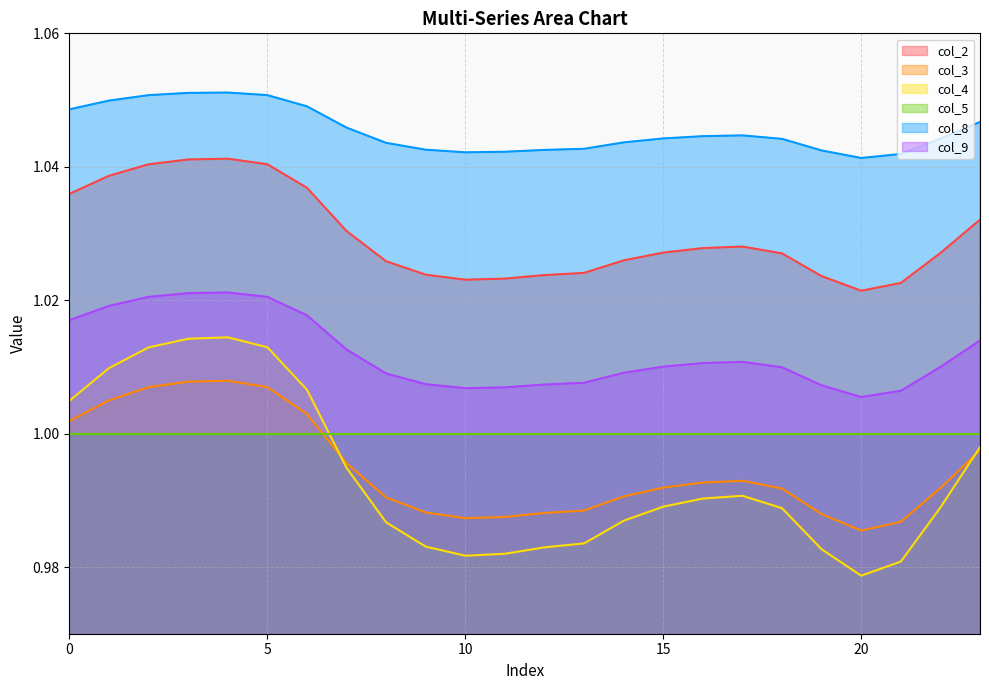

How many distinct data groups are displayed?

6